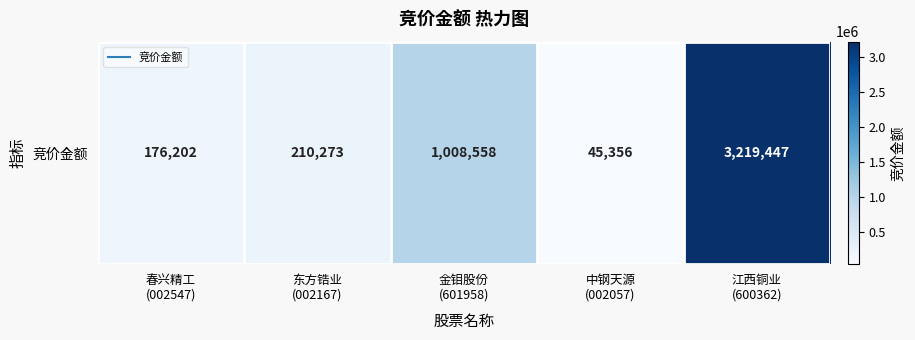

Rank the categories by value from highest to lowest.

江西铜业
(600362), 金钼股份
(601958), 东方锆业
(002167), 春兴精工
(002547), 中钢天源
(002057)